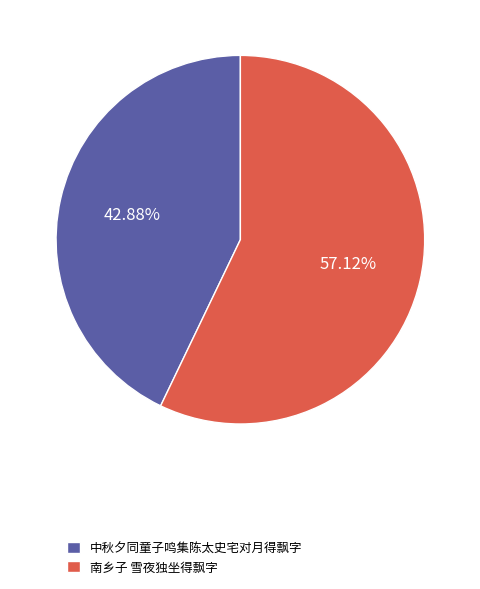

What percentage is NOT represented by 南乡子 雪夜独坐得飘字?

42.9%